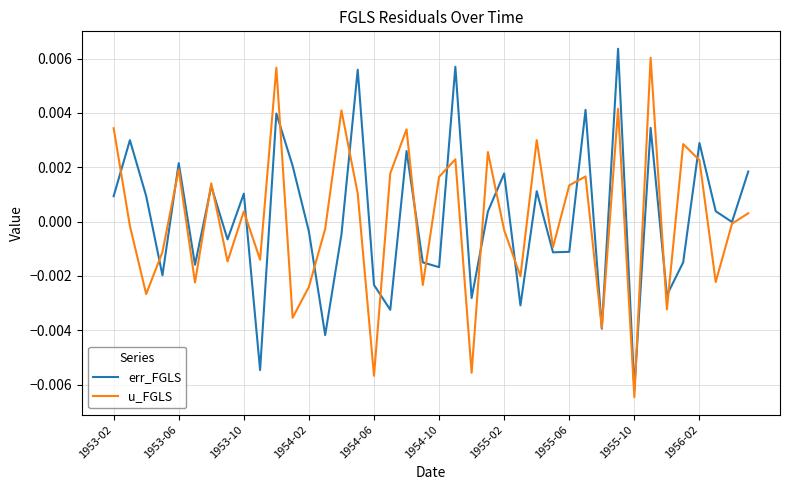

True or false: u_FGLS has more than 1 interior local peaks.

True